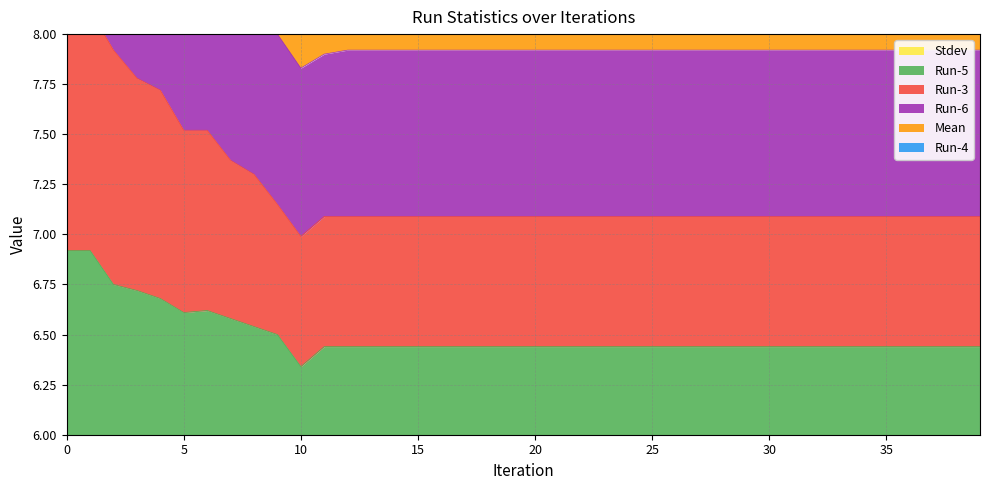

The Run-5 series shows 6.4 at 36. True or false?

True